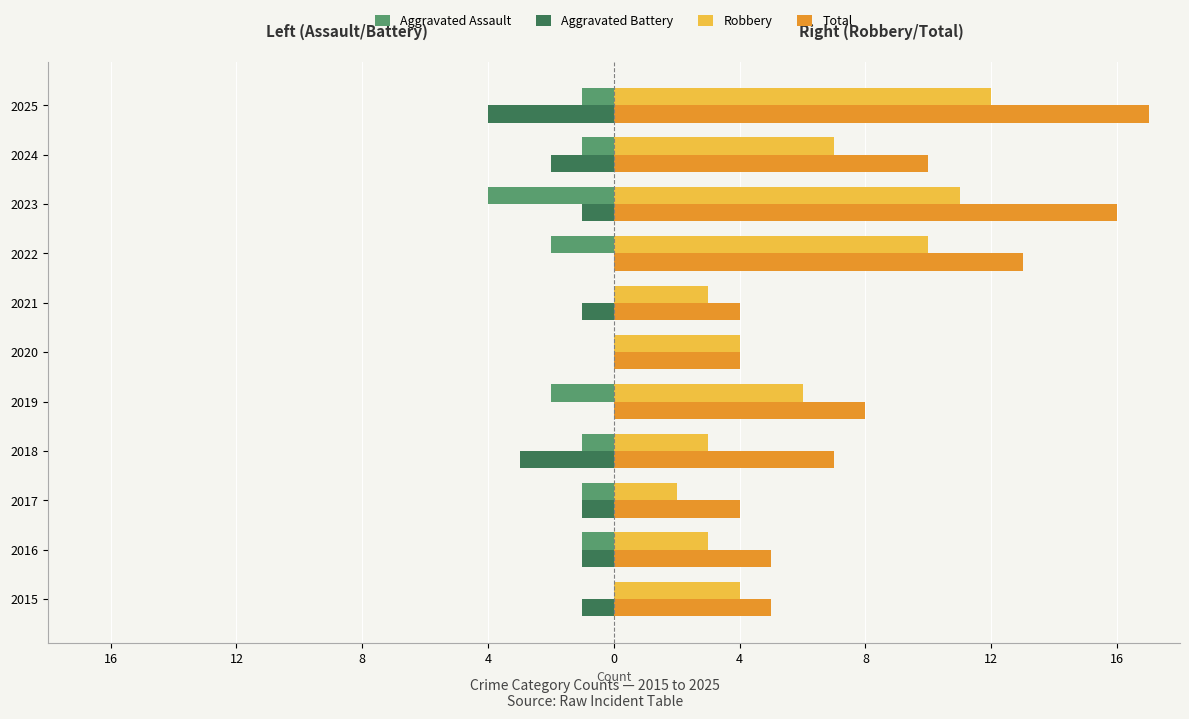

Reading left to right, what are all the values shown in this chart?

Aggravated Assault: 0	-1	-1	-1	-2	0	0	-2	-4	-1	-1
Aggravated Battery: -1	-1	-1	-3	0	0	-1	0	-1	-2	-4
Robbery: 4	3	2	3	6	4	3	10	11	7	12
Total: 5	5	4	7	8	4	4	13	16	10	17